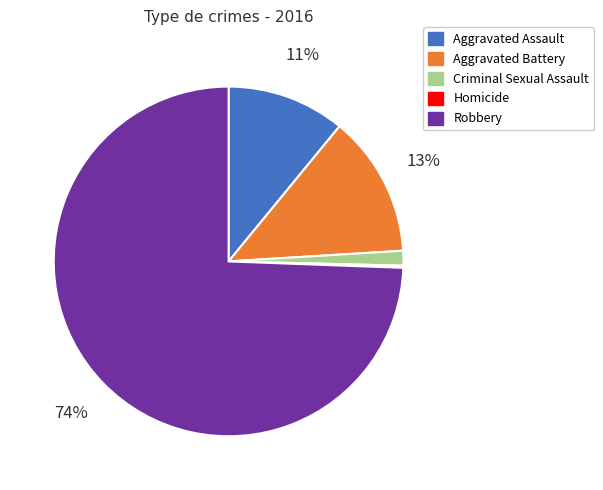

Which category has the biggest portion of the pie?

Robbery